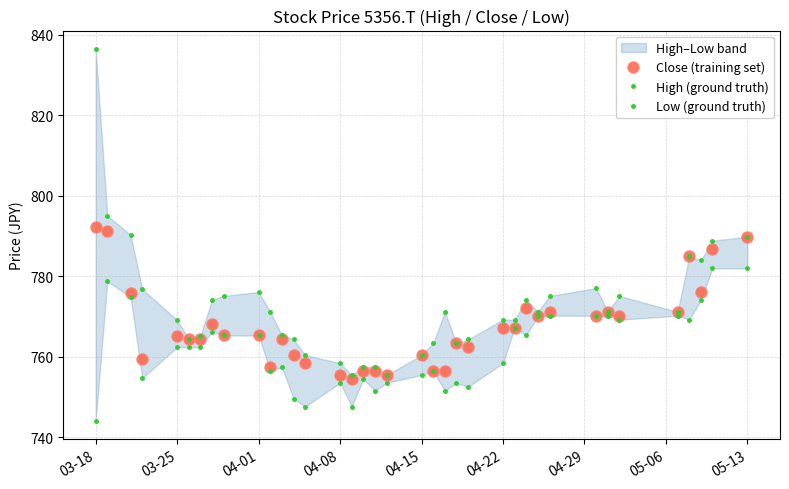

How many lines are shown in the chart?

3